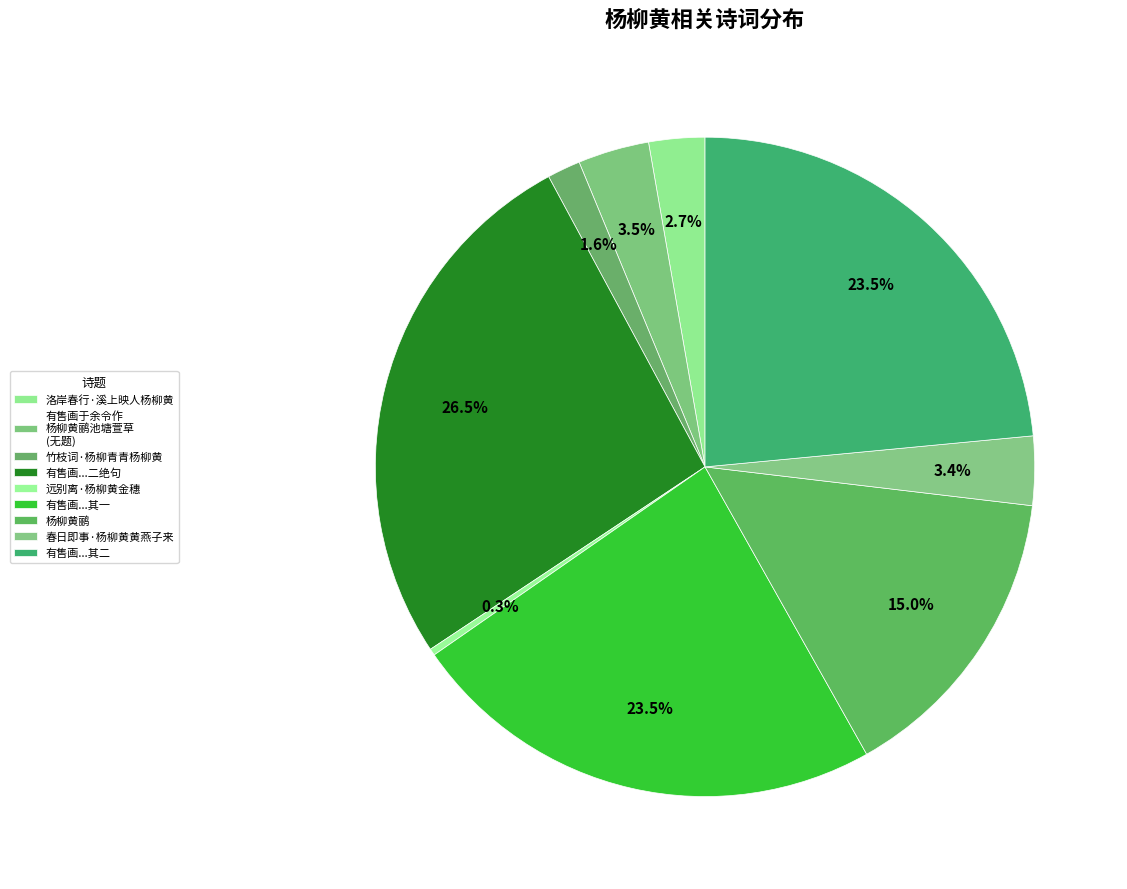

Count the number of slices in the pie.

9